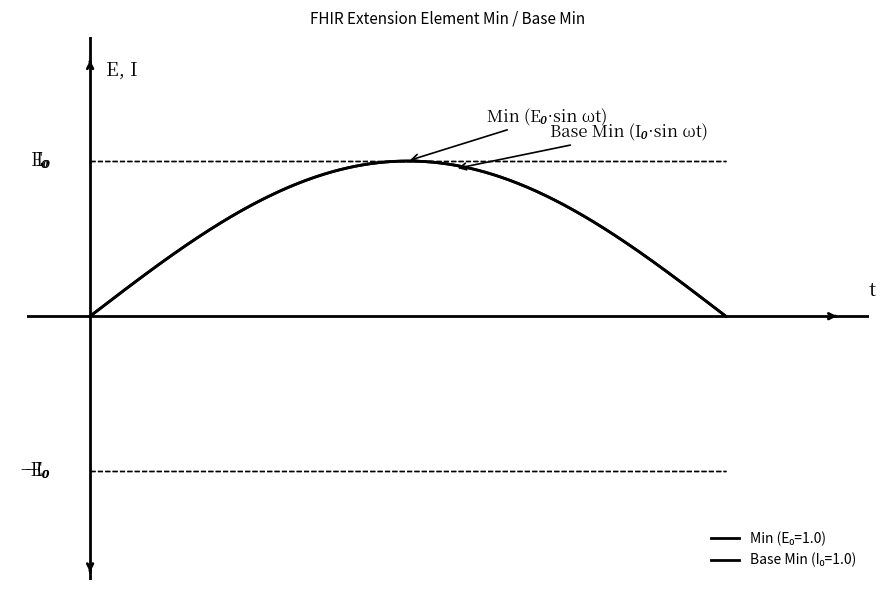

True or false: Min has a value of 0 at Extension.id.

False